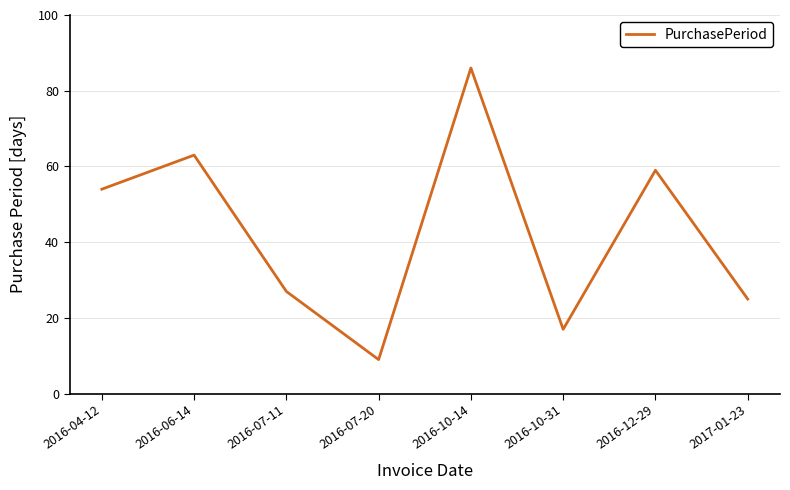

Is this an area chart (filled region under the line)?

No